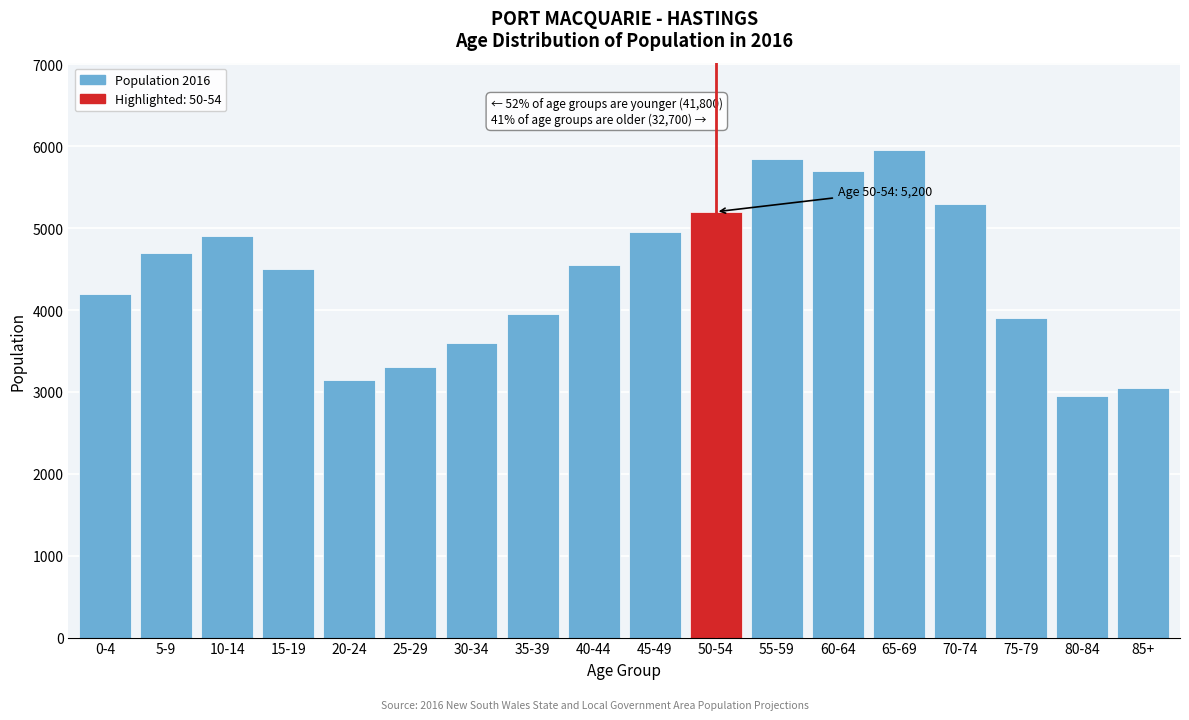

Reading left to right, extract all data points from this chart.

4200	4700	4900	4500	3150	3300	3600	3950	4550	4950	5200	5850	5700	5950	5300	3900	2950	3050